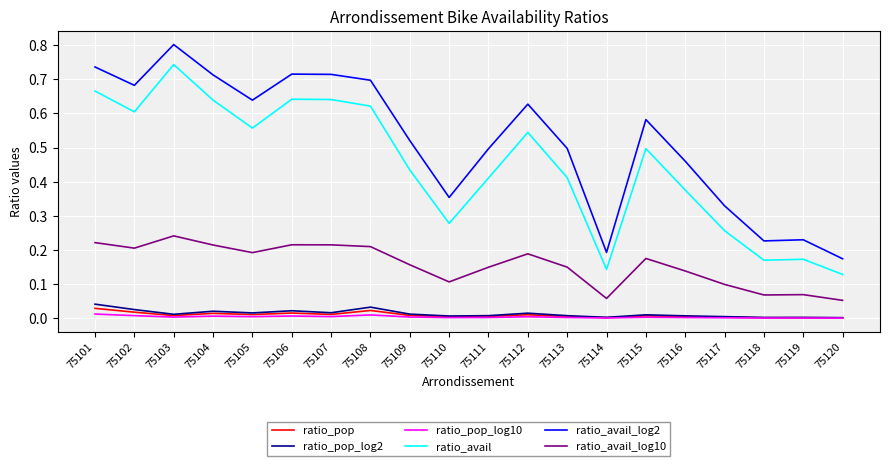

What is the greatest value displayed?

0.8